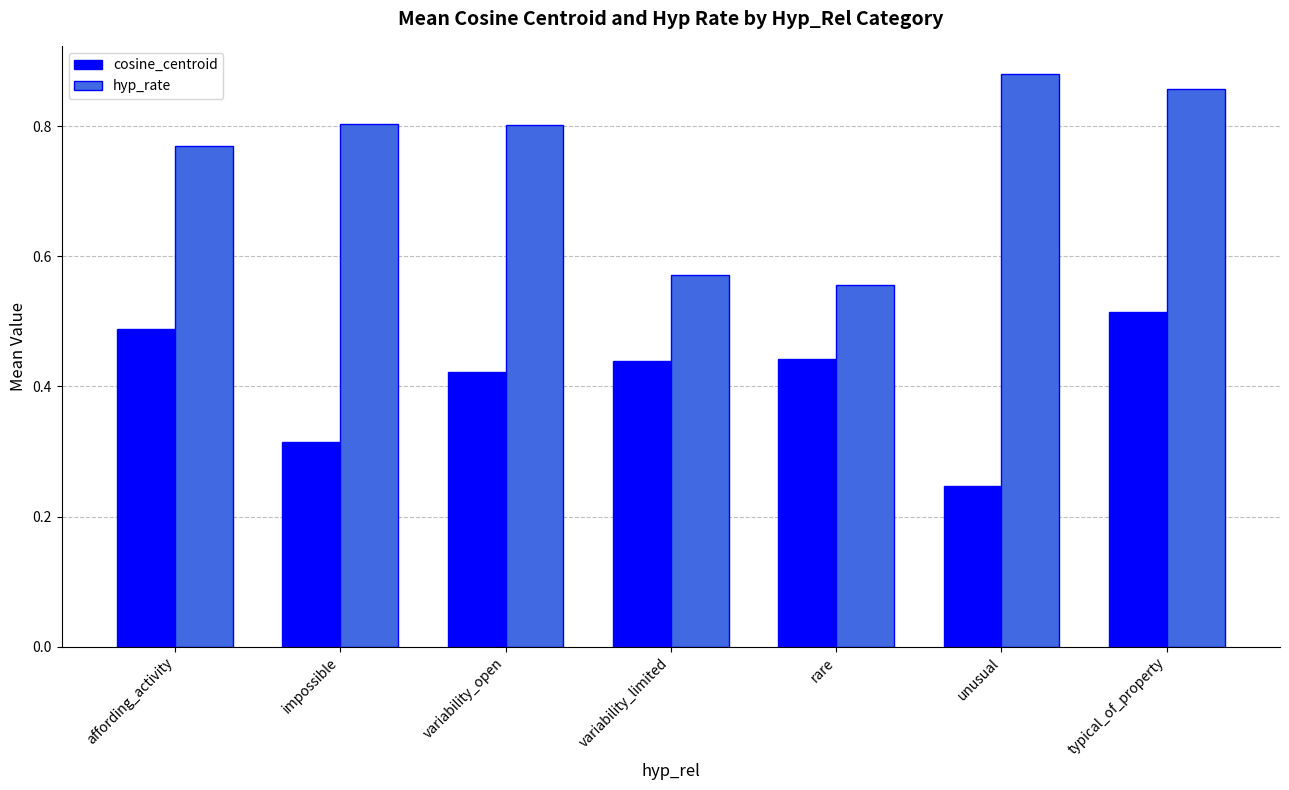

Are the bars grouped side by side (vs. stacked)?

Yes